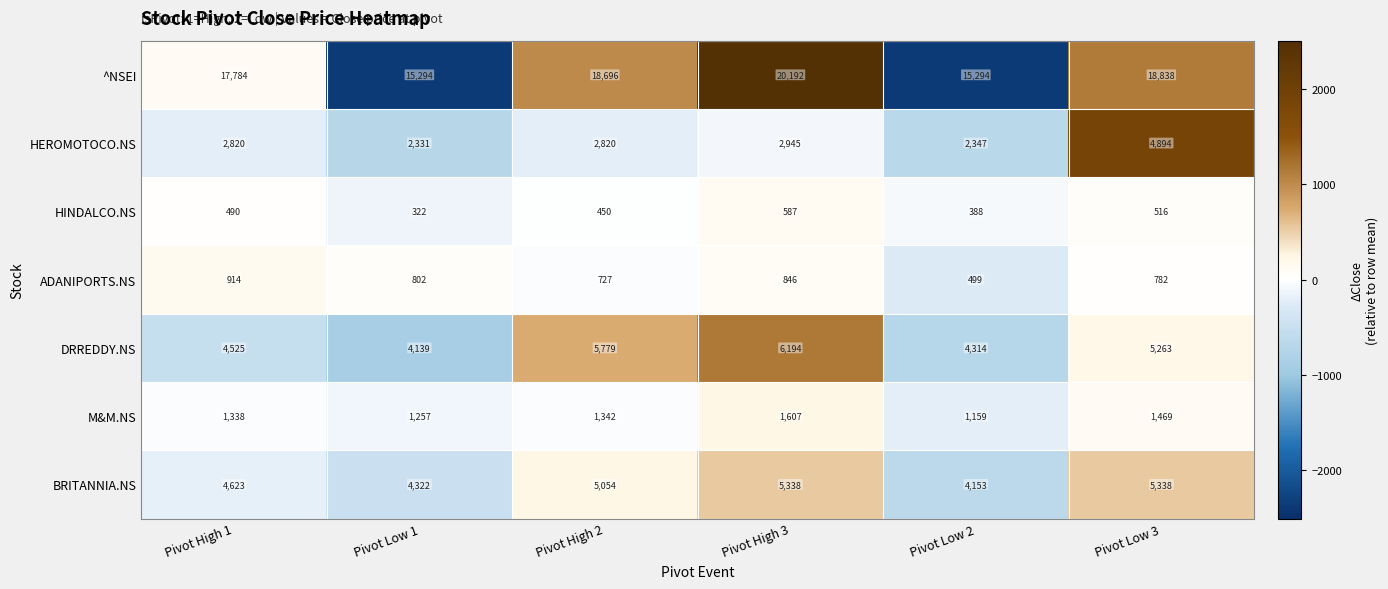

What is the total value across all series at Pivot Low 3?

37100